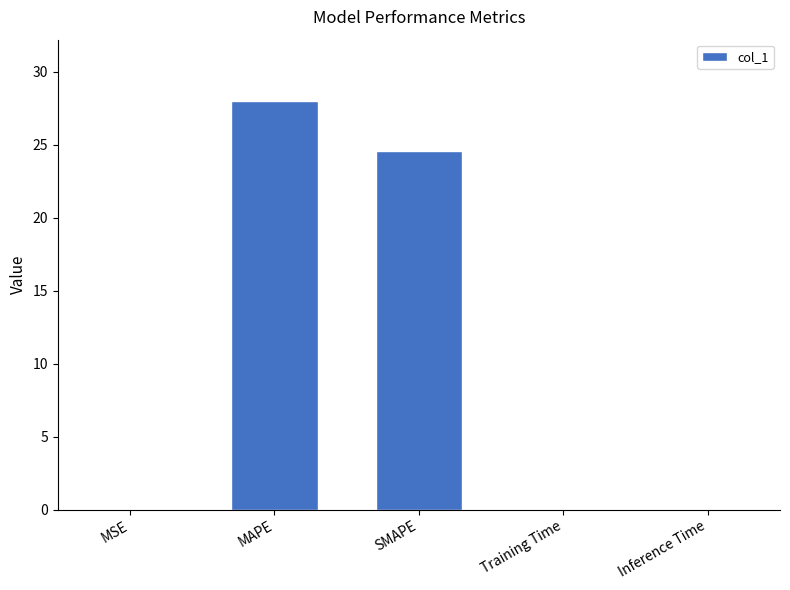

Which has a higher value, SMAPE or Training Time?

SMAPE